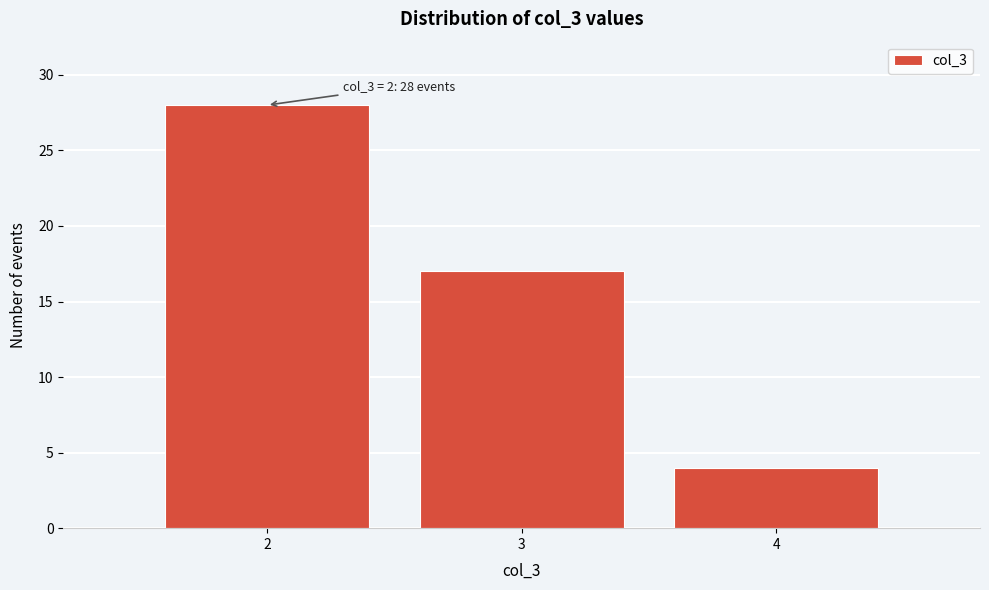

Over which range of the x-axis is the bar tallest?

1.5 to 2.5